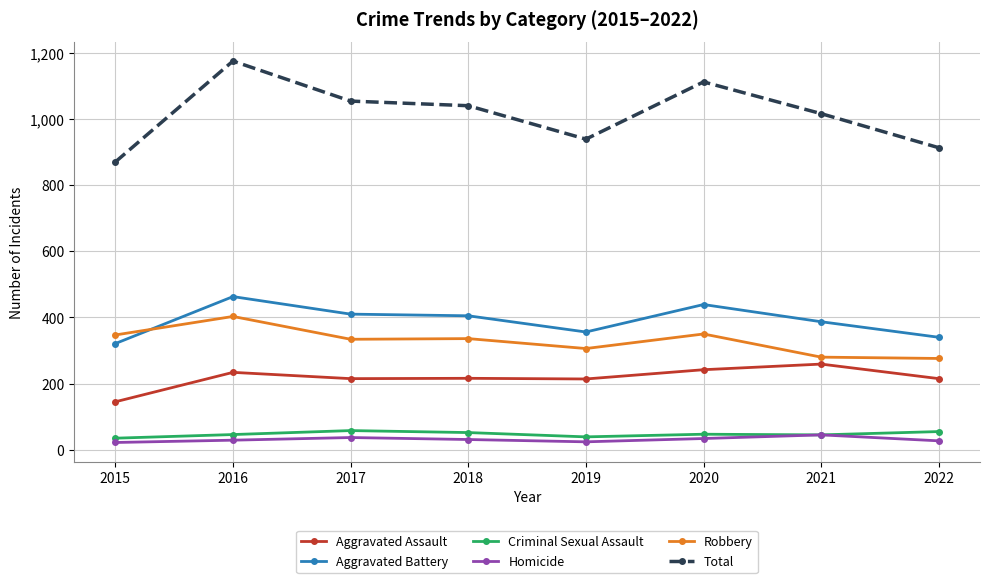

True or false: Robbery and Total cross at least once.

False